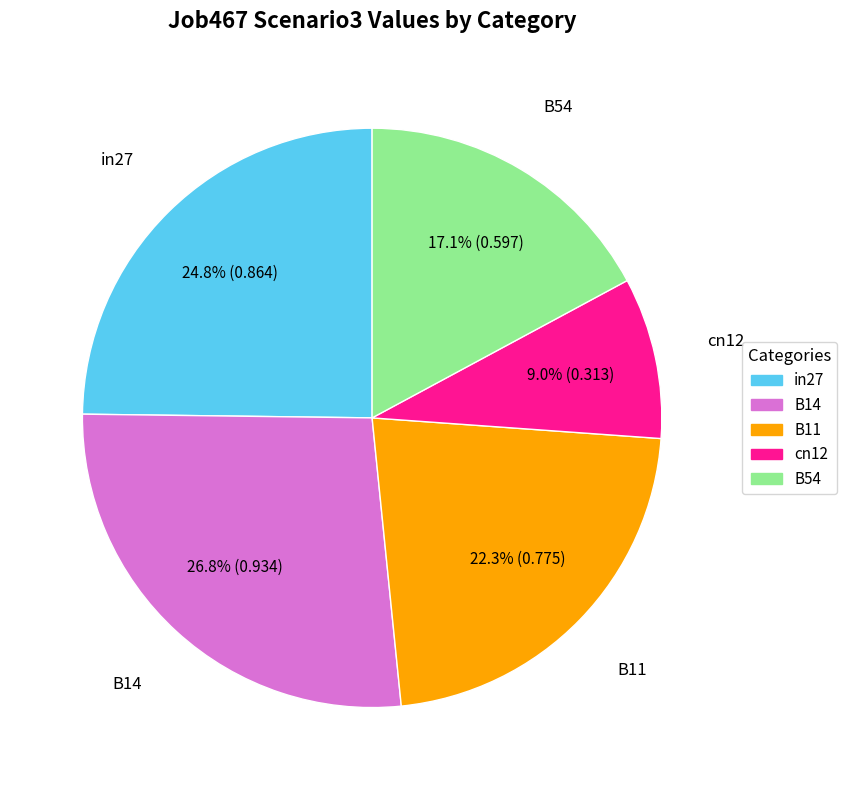

How much of the chart is everything except in27?

75.2%